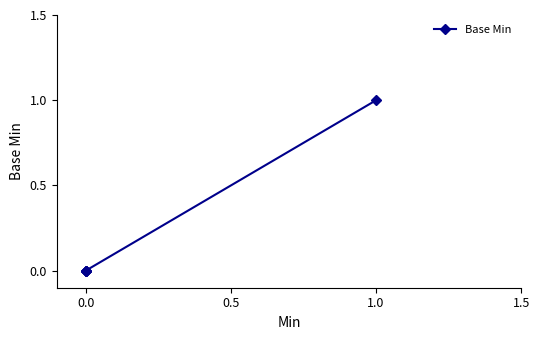

True or false: the data shows 0 at 0.0.

False